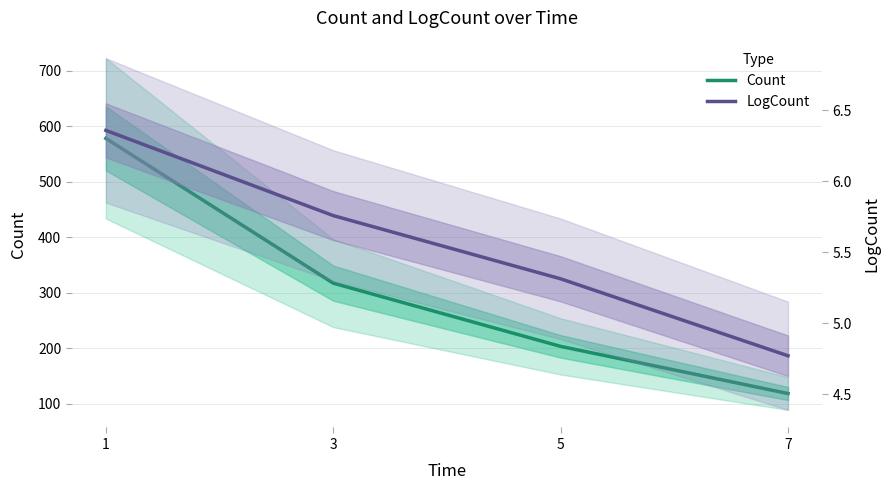

Where does the Count series first go above 317?

1